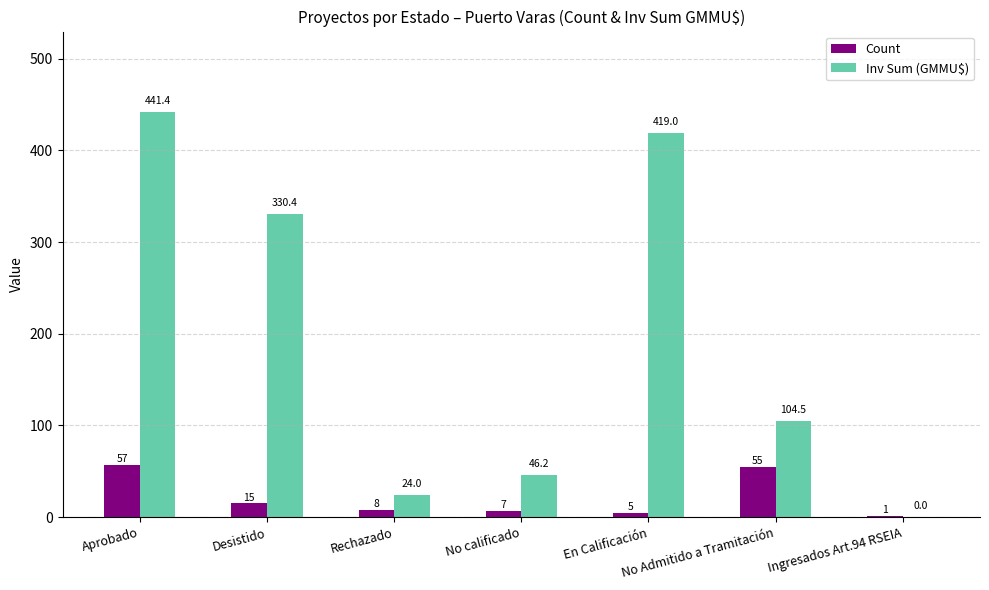

Which series has the largest range (max minus min)?

Inv Sum (GMMU$)